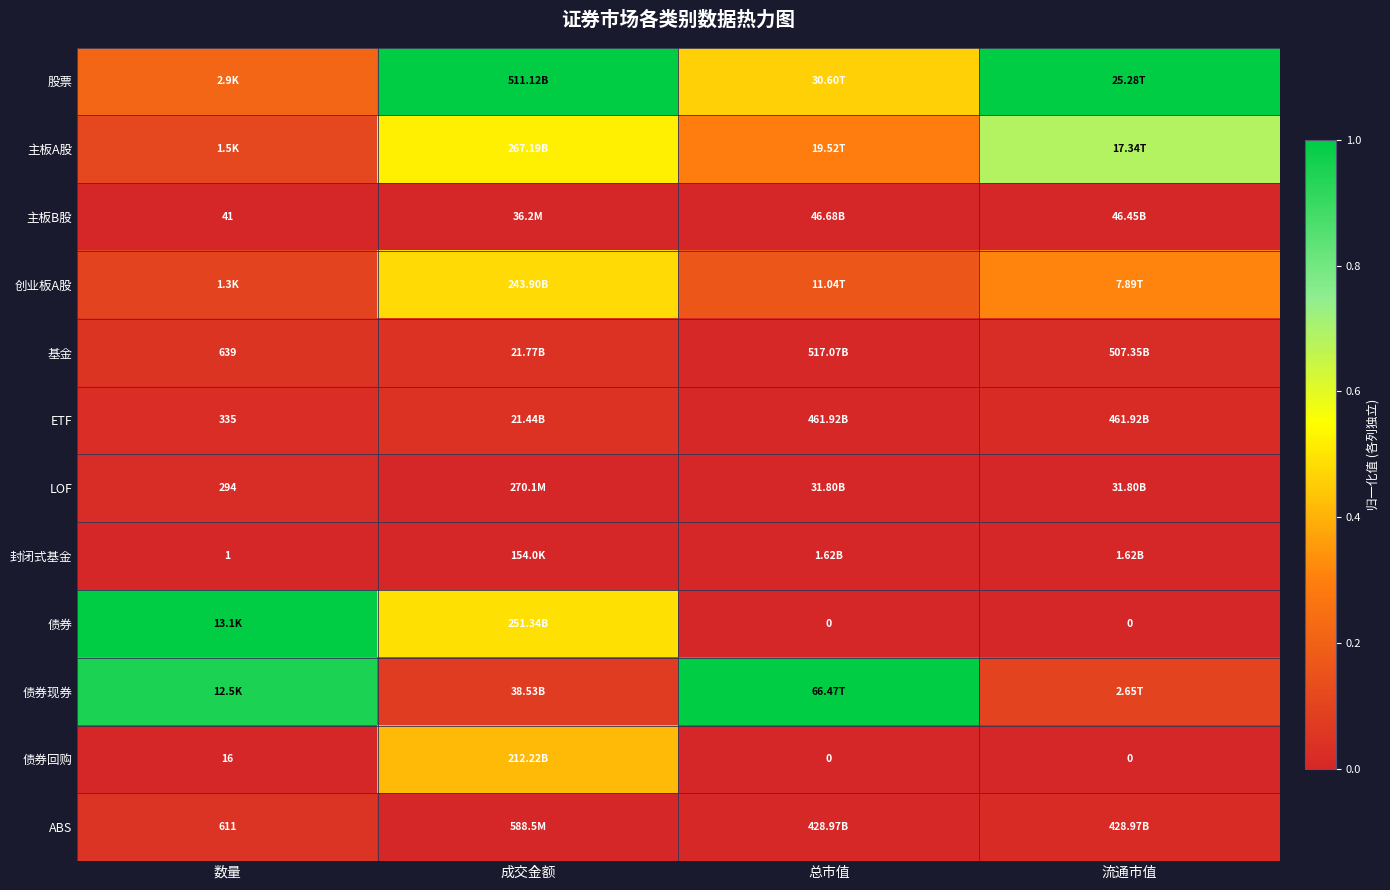

The value of LOF at 成交金额 is 0.0. True or false?

True